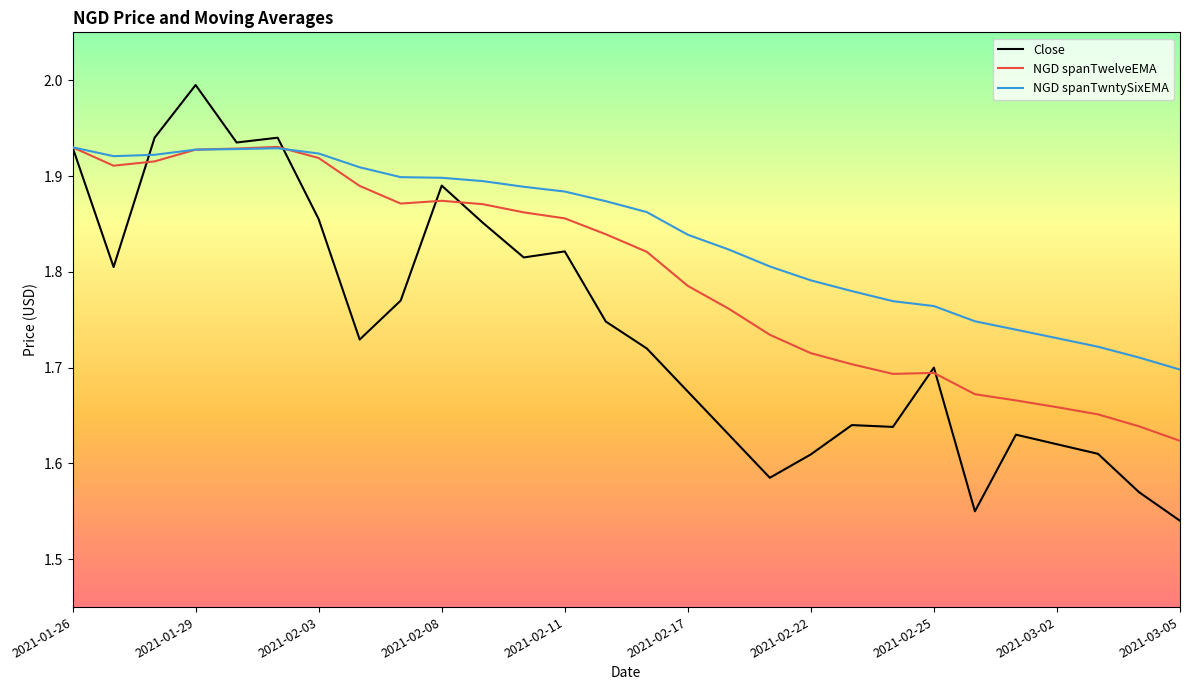

List the series in order of their overall mean, highest first.

NGD spanTwntySixEMA, NGD spanTwelveEMA, Close